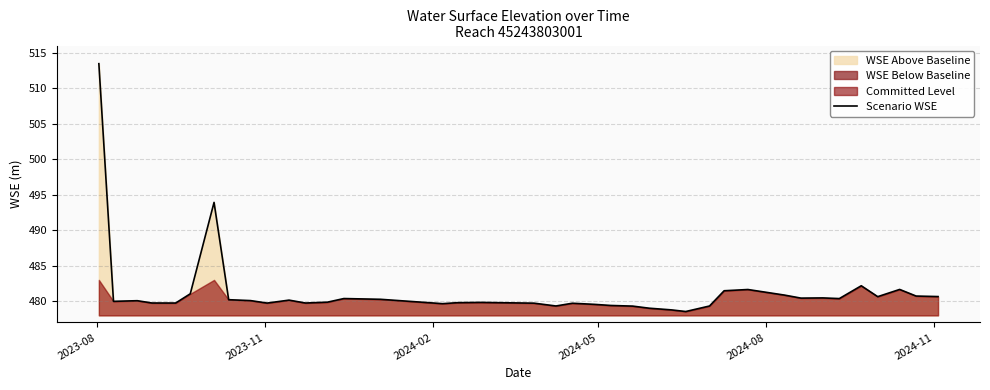

Count the number of categories in the chart.

40